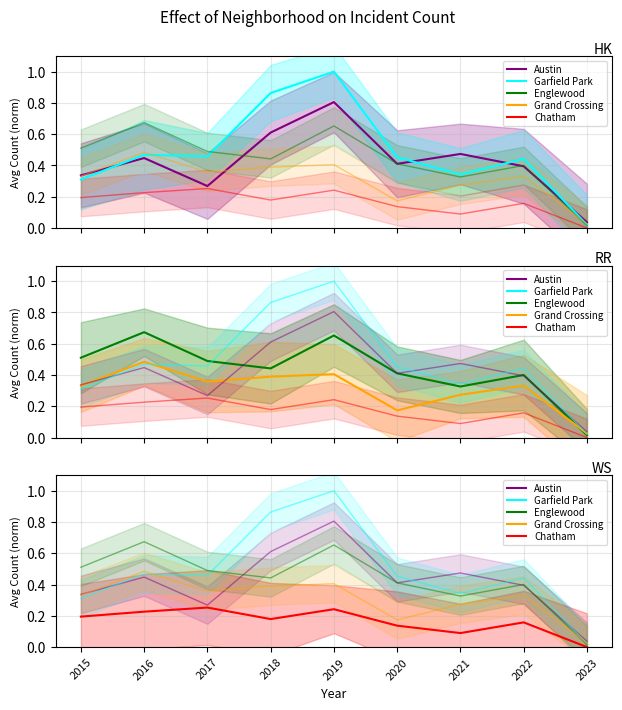

At 2020, list the series in order from smallest to largest.

Chatham, Grand Crossing, Austin, Englewood, Garfield Park